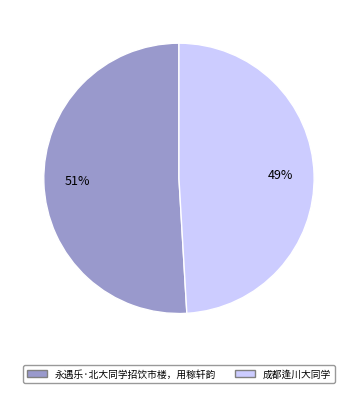

Combined, do 永遇乐·北大同学招饮市楼，用稼轩韵 and 成都逢川大同学 account for over 50%?

Yes